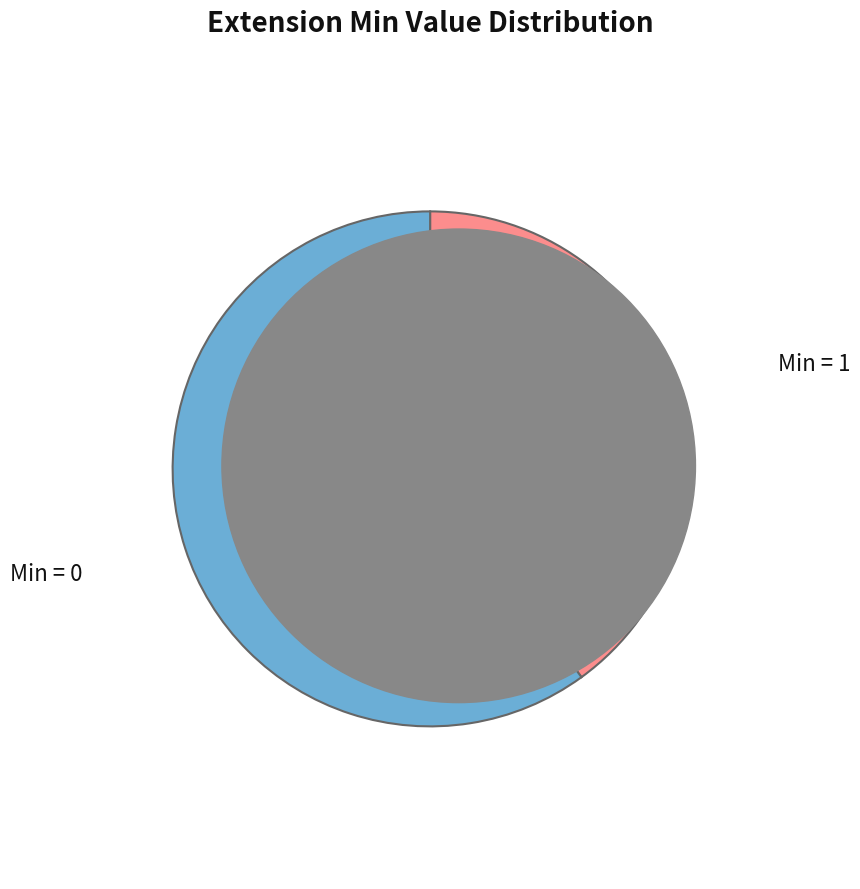

Is there a majority slice in this chart?

Yes